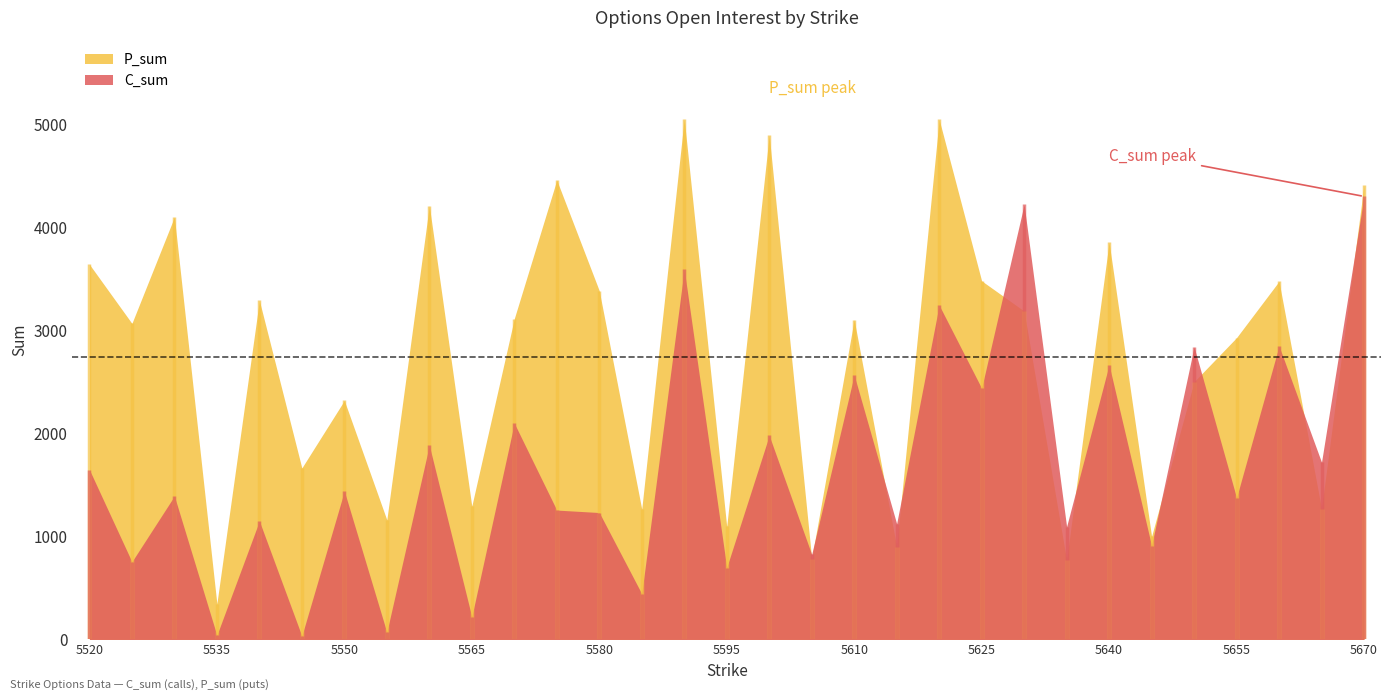

In P_sum, how many points are higher than both neighbors (excluding endpoints)?

11